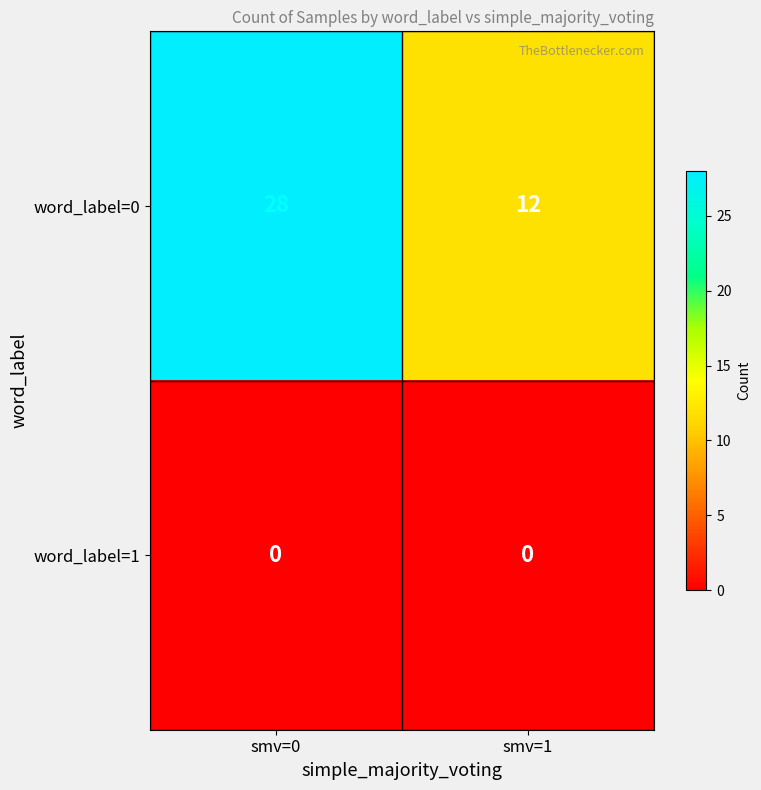

Rank the series by their maximum value, from highest to lowest.

word_label=0, word_label=1